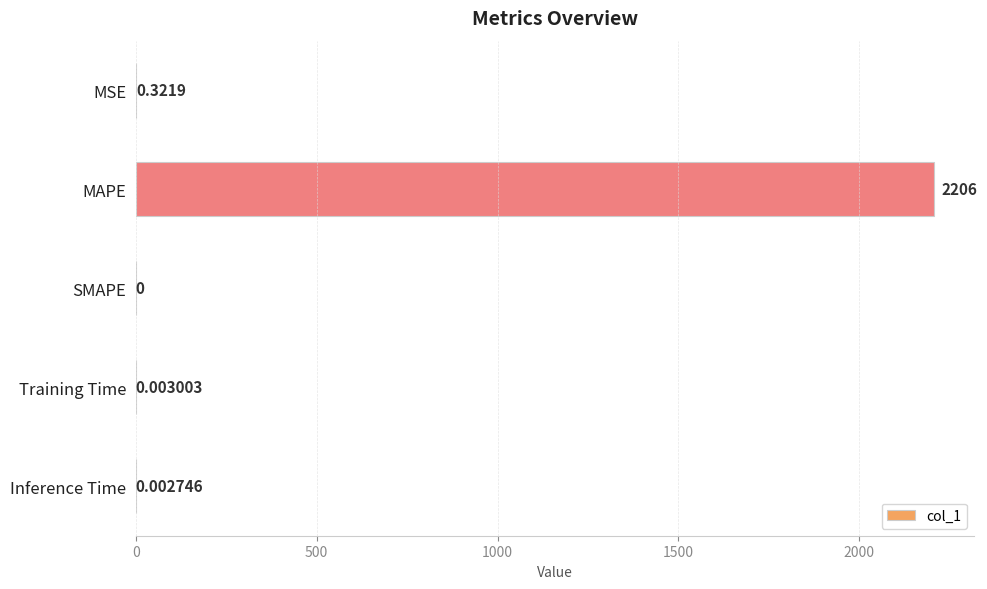

Which label corresponds to the largest value in the chart?

MAPE